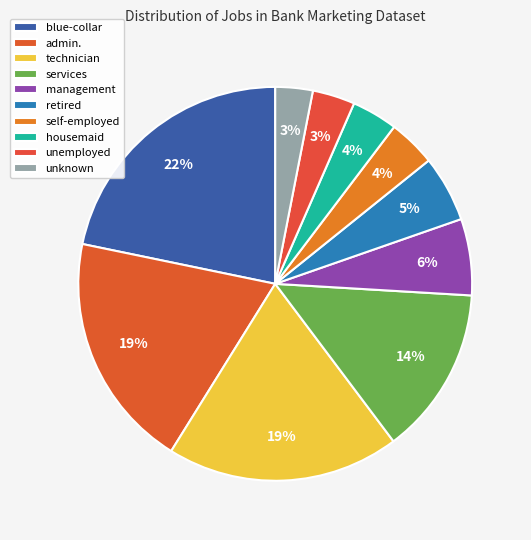

What is the change in value from services to self-employed?

-71